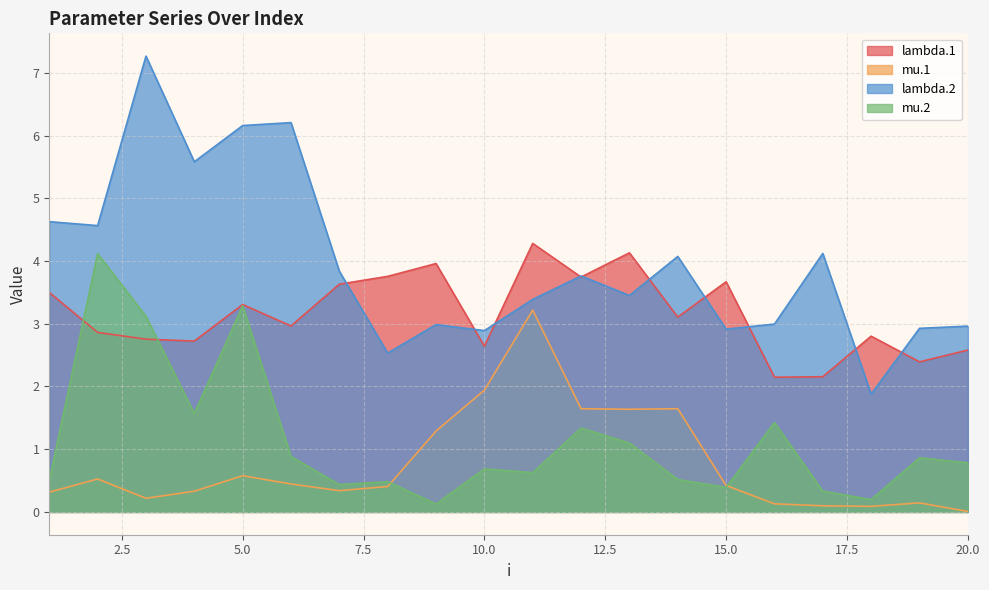

True or false: lambda.2 has a value of 2.5 at 8.

True